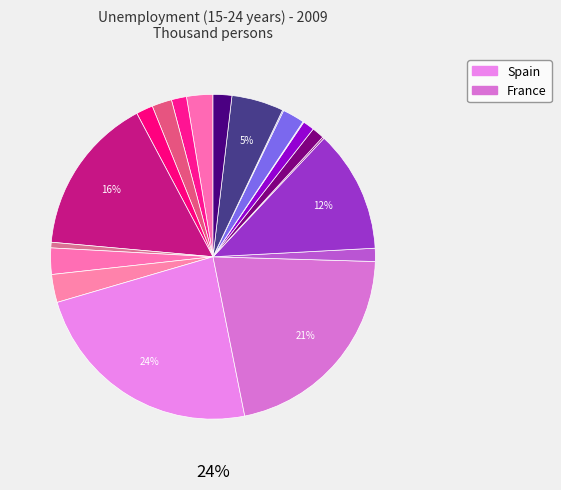

How many slices are in this pie chart?

20